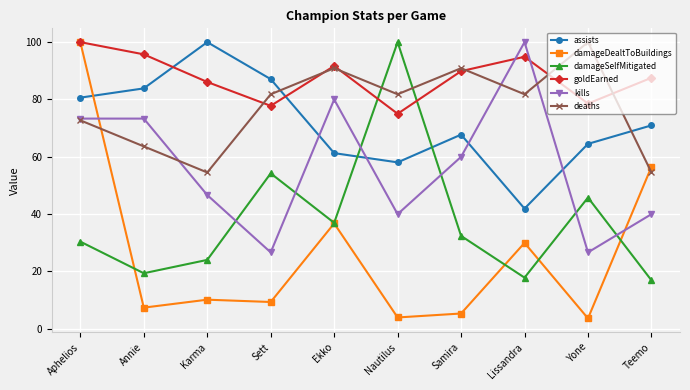

What are all the series names shown in the legend?

assists, damageDealtToBuildings, damageSelfMitigated, goldEarned, kills, deaths